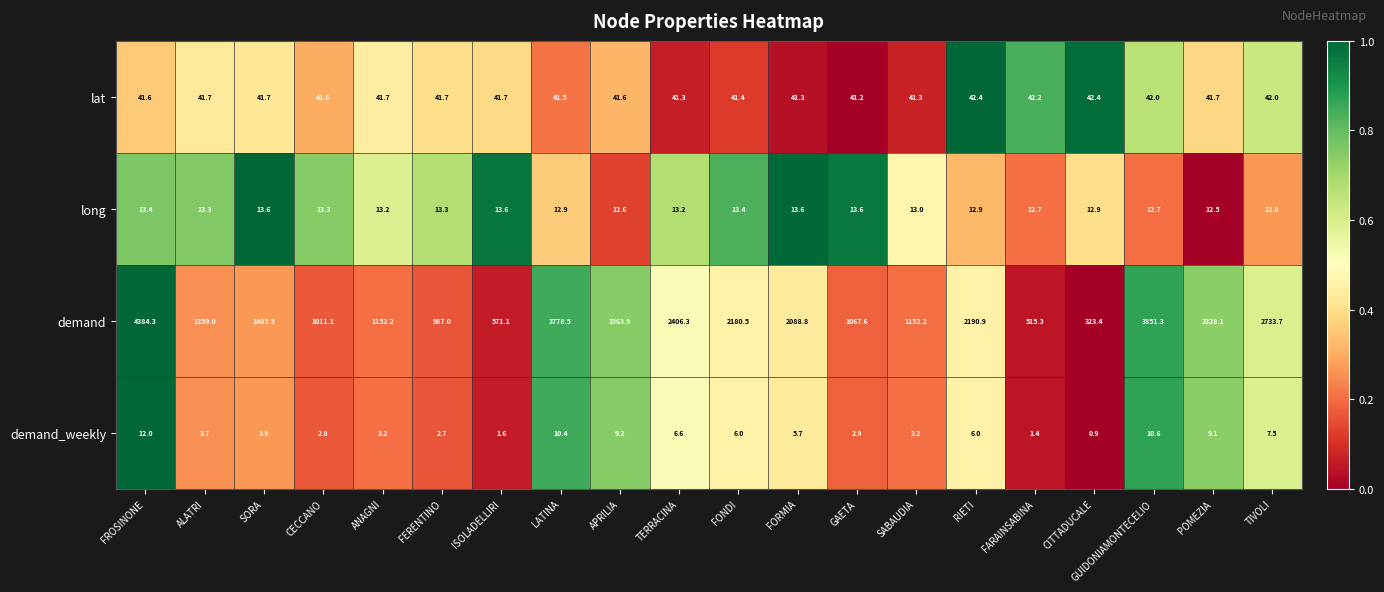

What is the sum of all lat values?

834.0